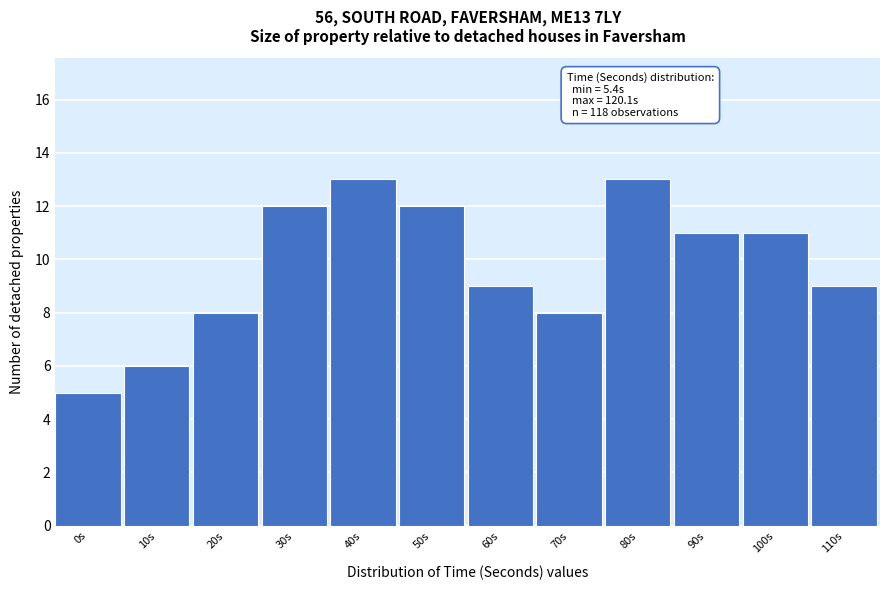

Reading left to right, what are all the values shown in this chart?

0s=5	10s=6	20s=8	30s=12	40s=13	50s=12	60s=9	70s=8	80s=13	90s=11	100s=11	110s=9